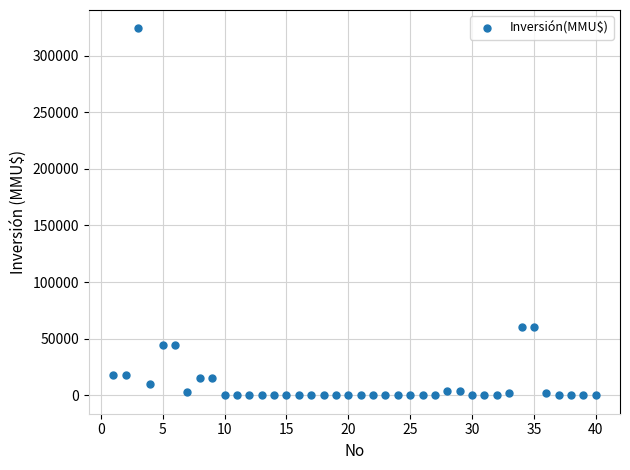

What is the range of X values (max minus min)?

39